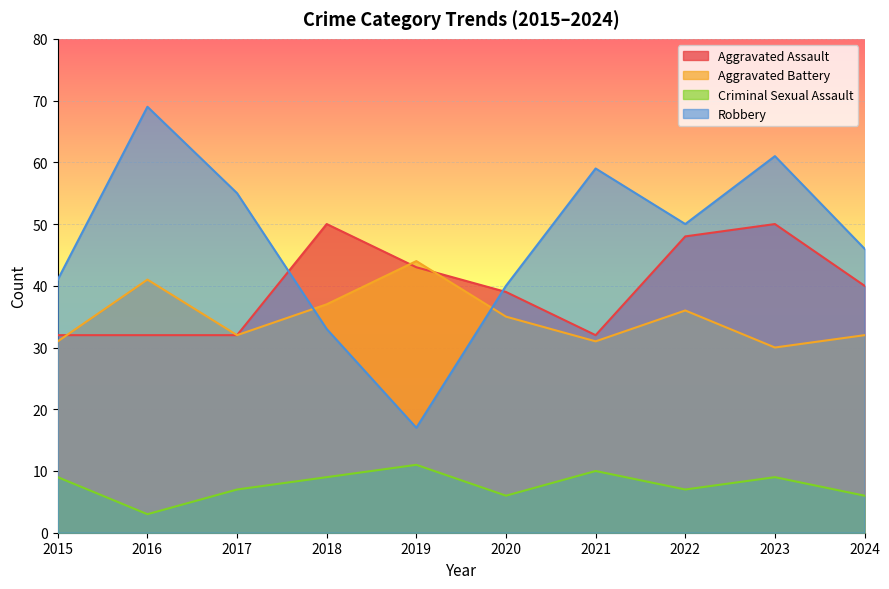

Rank the categories by Aggravated Assault value from highest to lowest.

2018, 2023, 2022, 2019, 2024, 2020, 2015, 2016, 2017, 2021